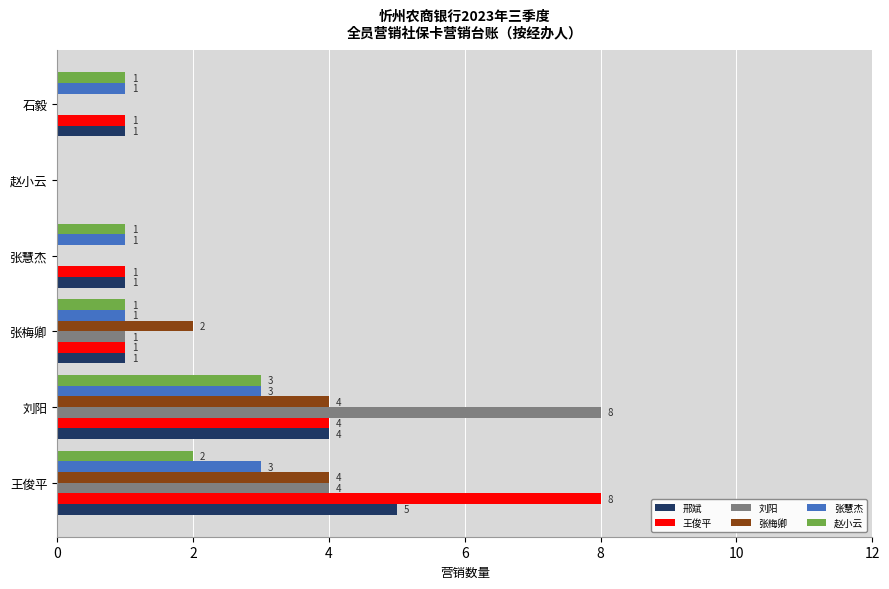

Is it true that 张慧杰 equals 3 at 王俊平?

True